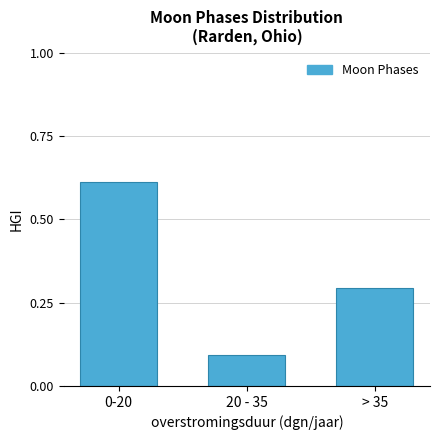

What is the average value?

0.3